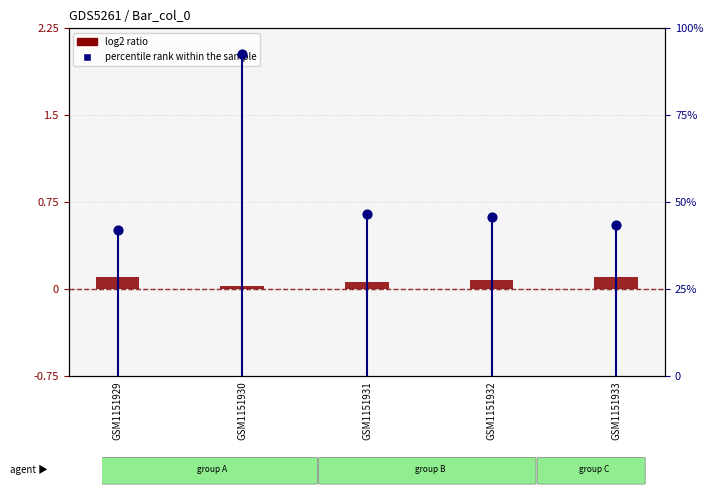

Which series has the largest total across all categories?

percentile rank within the sample